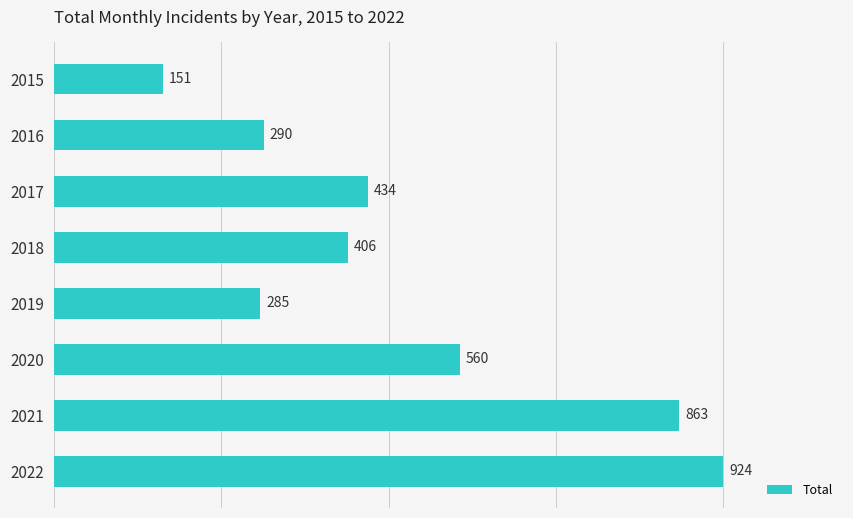

How many values are below 434?

4